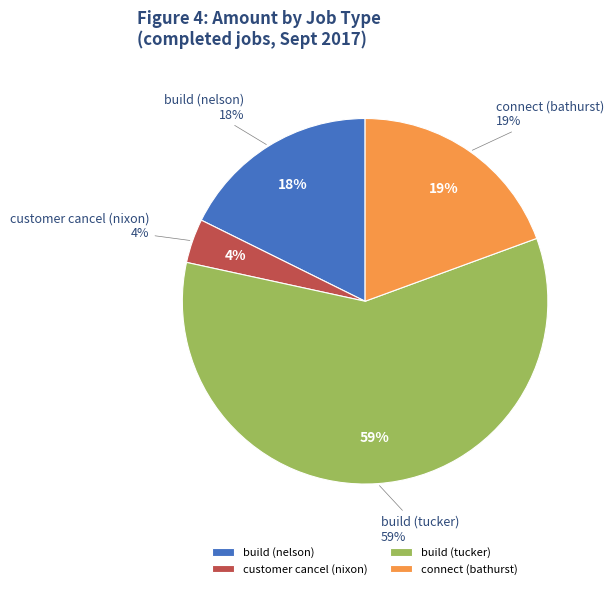

To the nearest percent, what is the average slice percentage?

25%